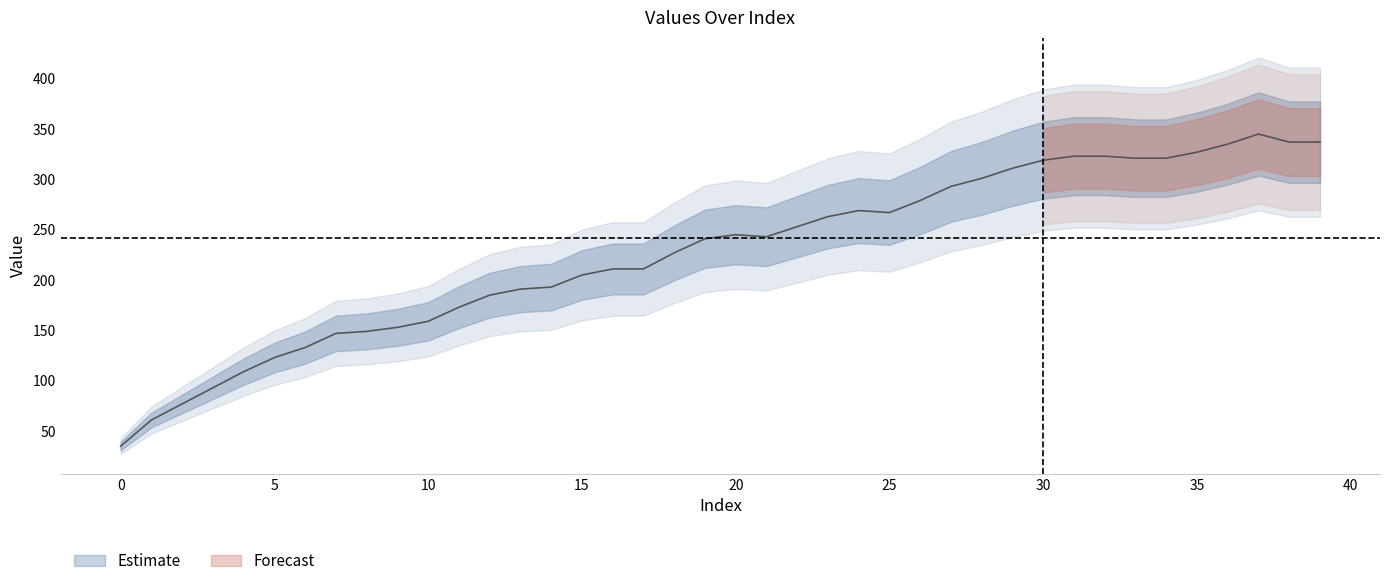

Does the chart display data point markers on the line(s)?

No